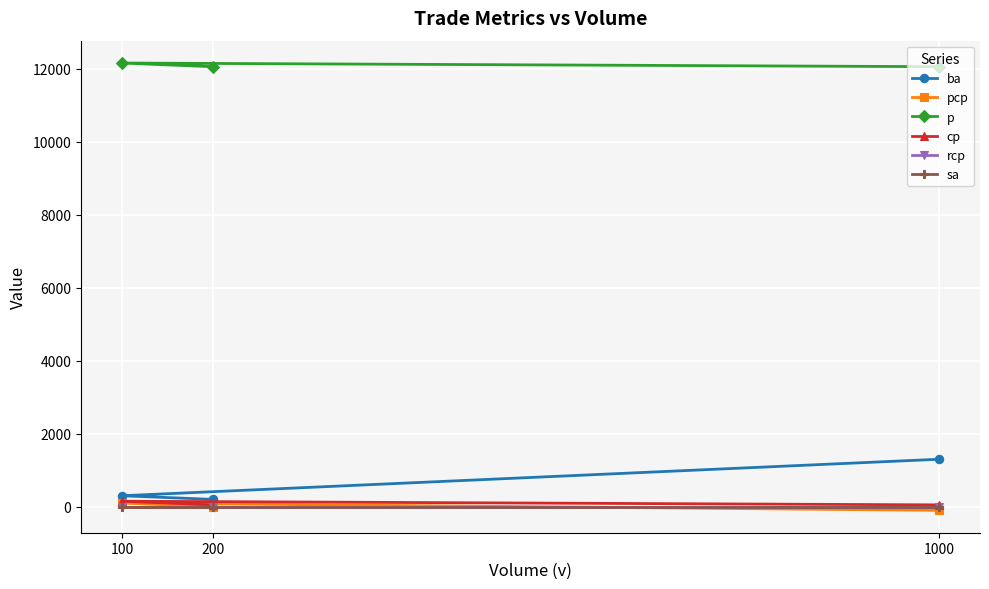

Which series has the largest total across all categories?

p